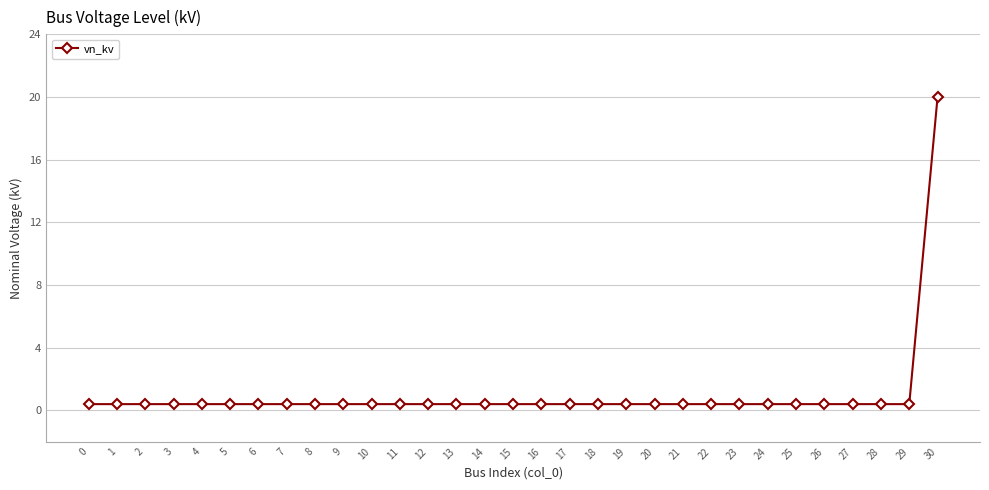

Is this an area chart (filled region under the line)?

No